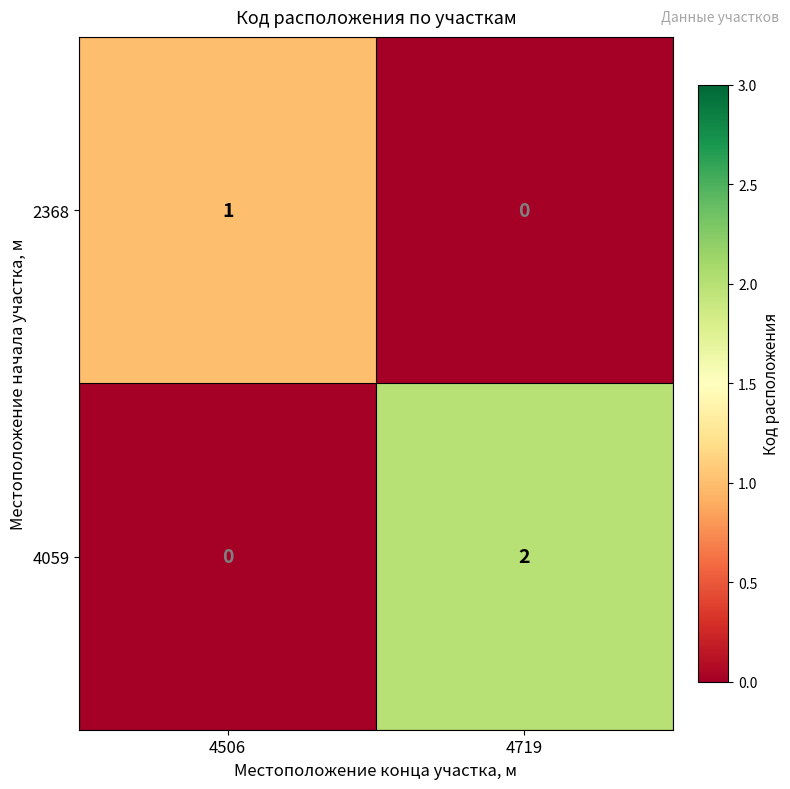

Where is 2368 nearest to the value 0?

4719